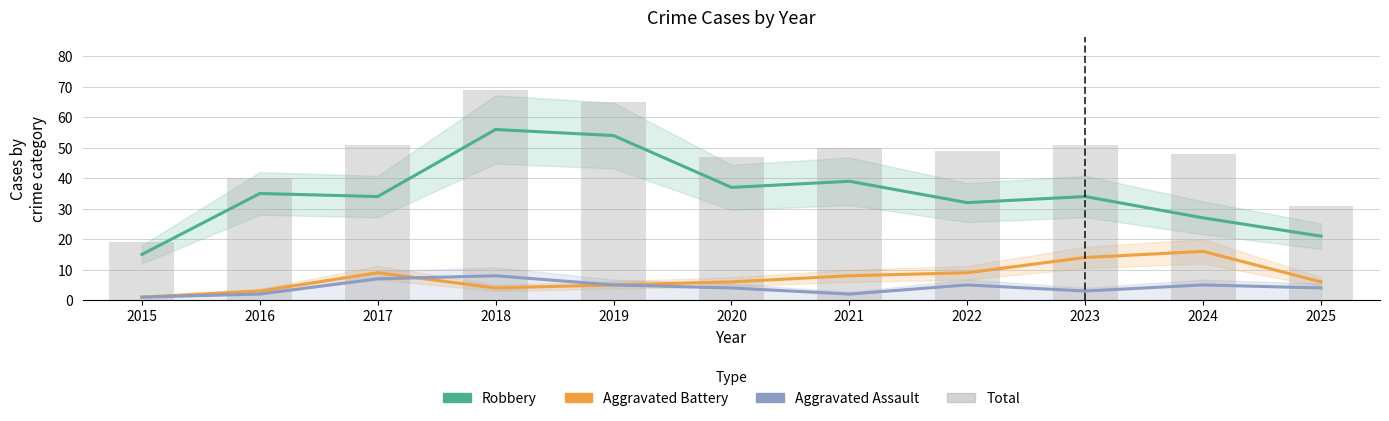

Reading right to left, list all the values displayed in this chart.

Robbery: 2025=21	2024=27	2023=34	2022=32	2021=39	2020=37	2019=54	2018=56	2017=34	2016=35	2015=15
Aggravated Battery: 2025=6	2024=16	2023=14	2022=9	2021=8	2020=6	2019=5	2018=4	2017=9	2016=3	2015=1
Aggravated Assault: 2025=4	2024=5	2023=3	2022=5	2021=2	2020=4	2019=5	2018=8	2017=7	2016=2	2015=1
Total: 2025=31	2024=48	2023=51	2022=49	2021=50	2020=47	2019=65	2018=69	2017=51	2016=40	2015=19